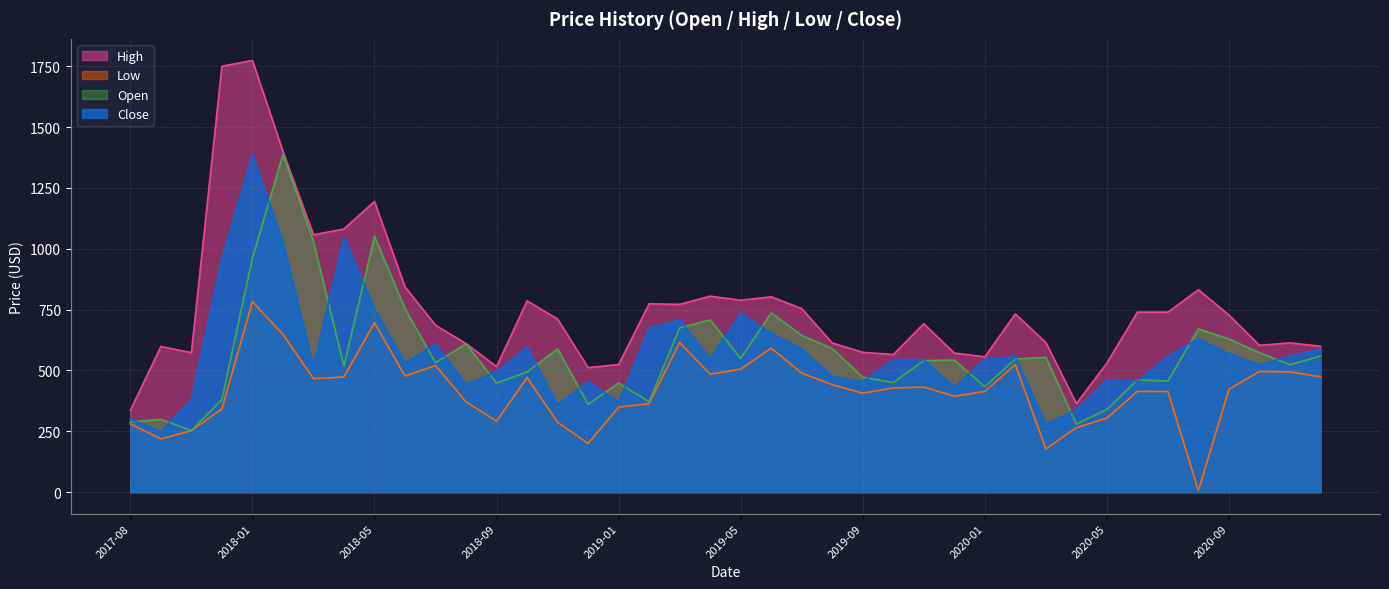

What position from the left is 2018-10?

14